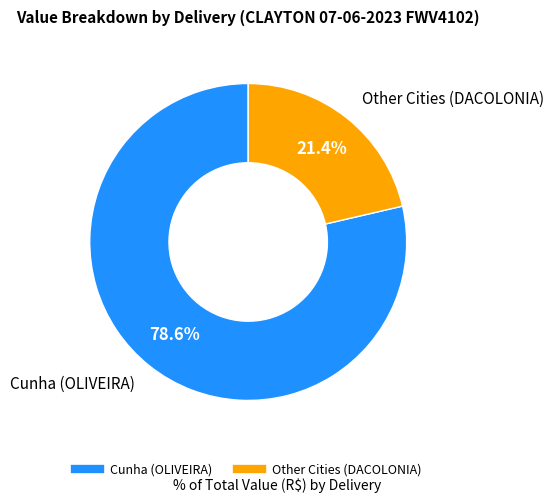

Is there any slice that represents more than half of the pie?

Yes